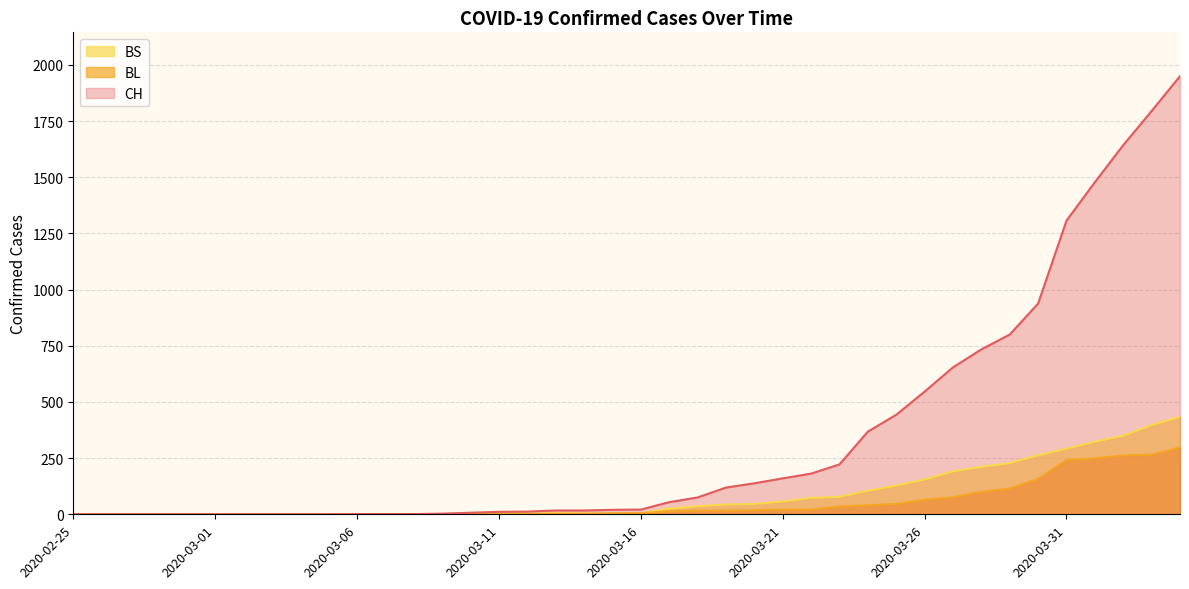

True or false: BS has a value of 0 at 2020-03-10.

True